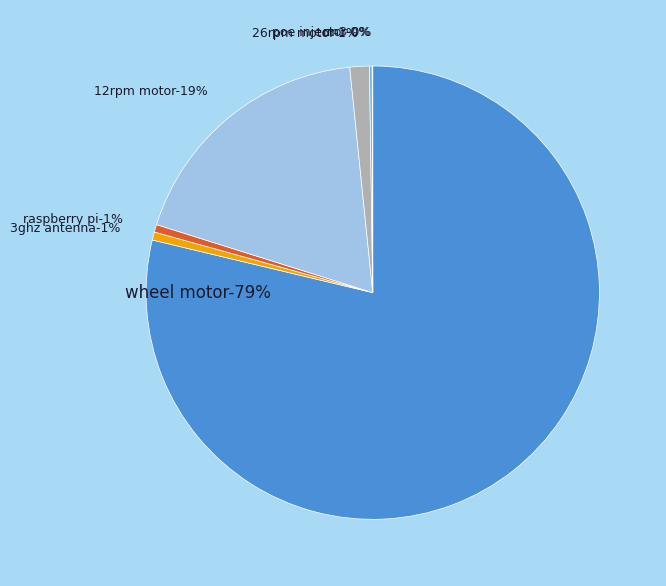

Does any single category account for the majority?

Yes